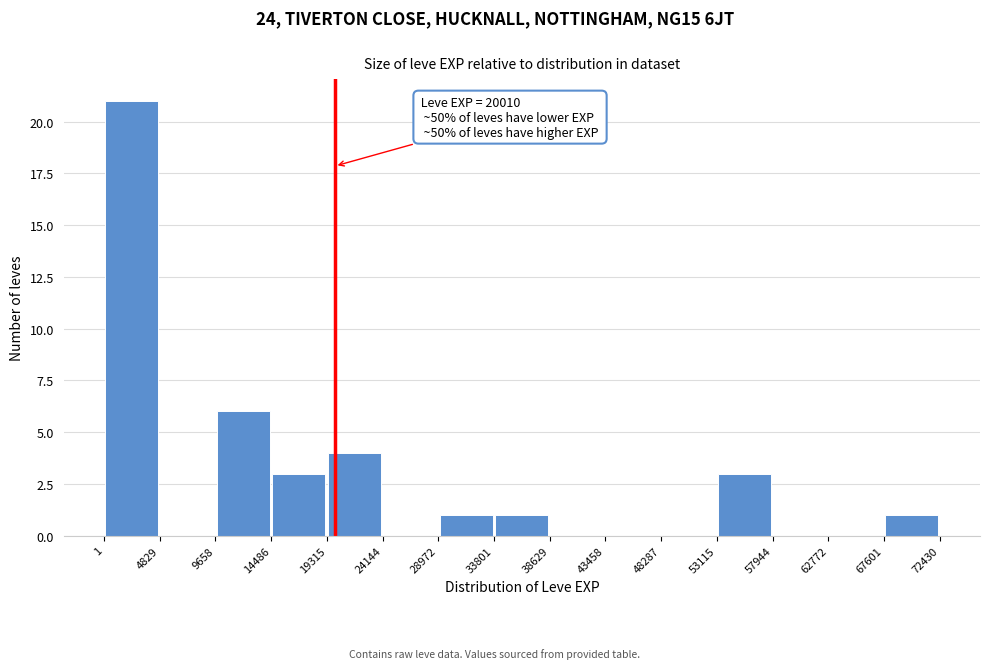

Over which range of the x-axis is the bar tallest?

1 to 4829